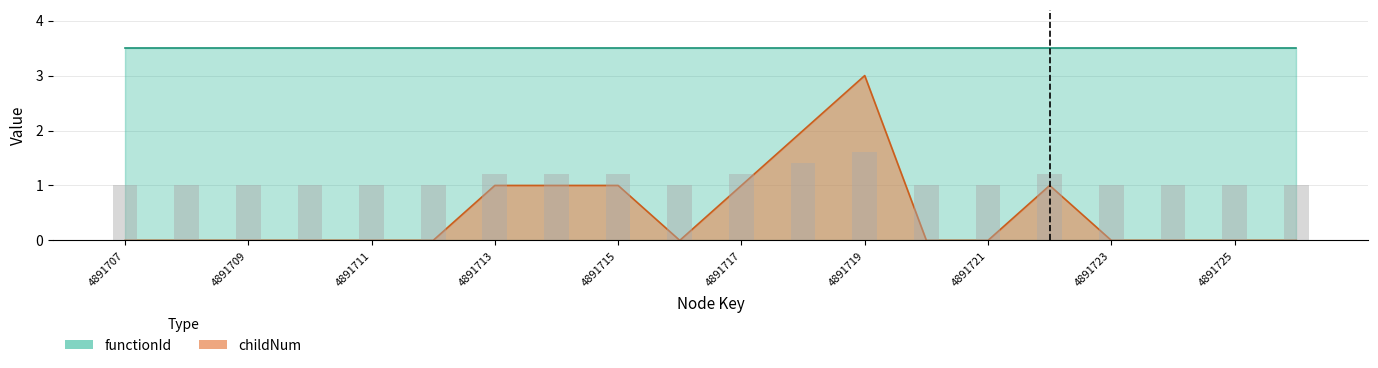

What is the value of the 6th bar from the left?

1.0